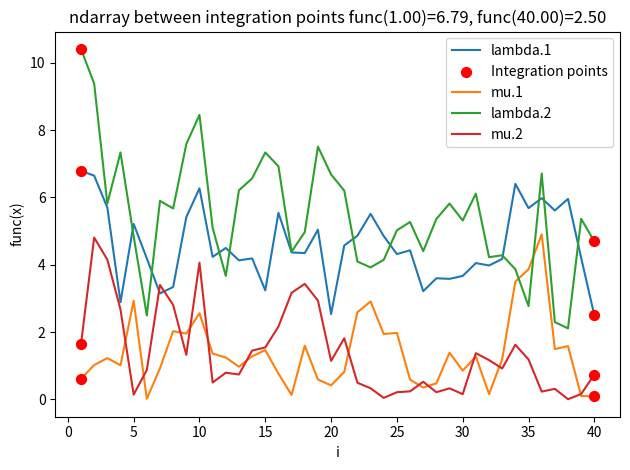

Which series has the largest range (max minus min)?

lambda.2